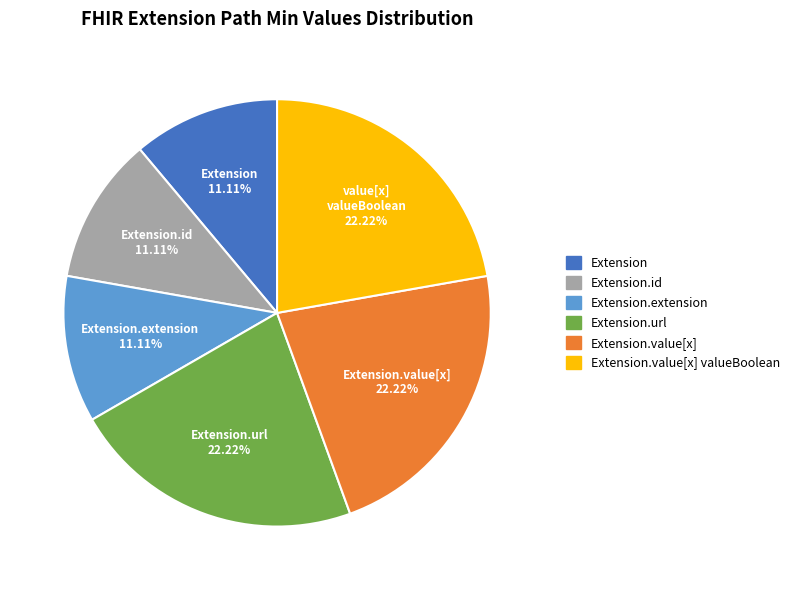

Is the sum of Extension.value[x] valueBoolean and Extension.value[x] greater than half?

No